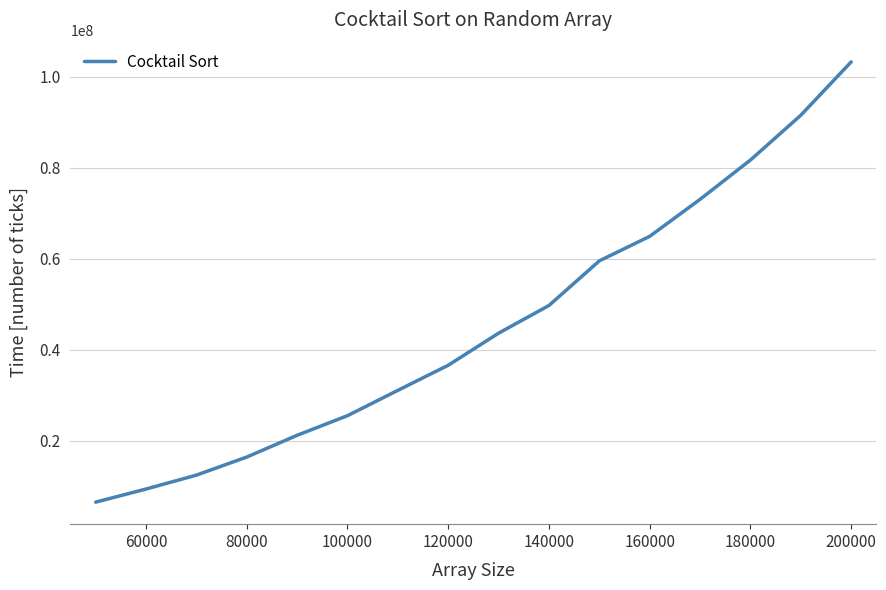

What is the difference between the maximum and minimum values?

96740502